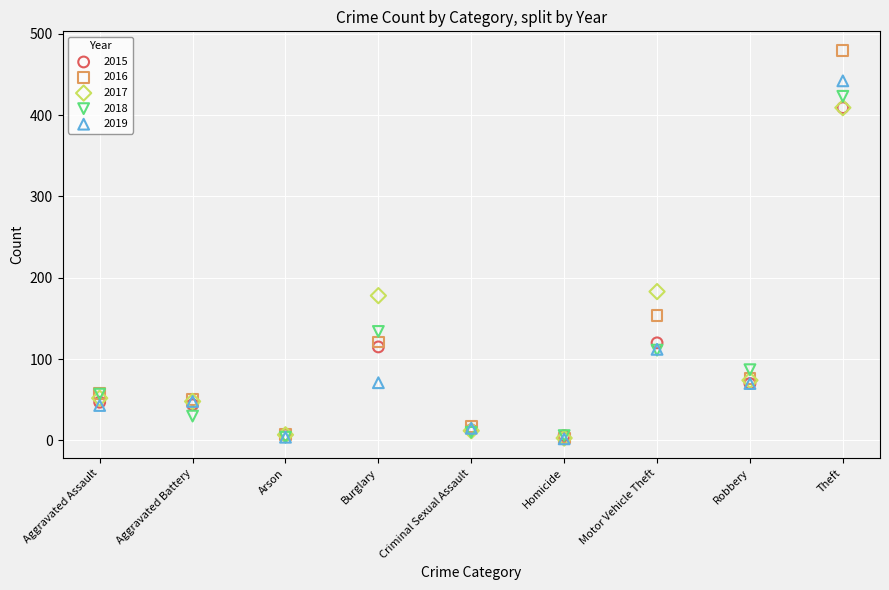

What are all the series names shown in the legend?

2015, 2016, 2017, 2018, 2019